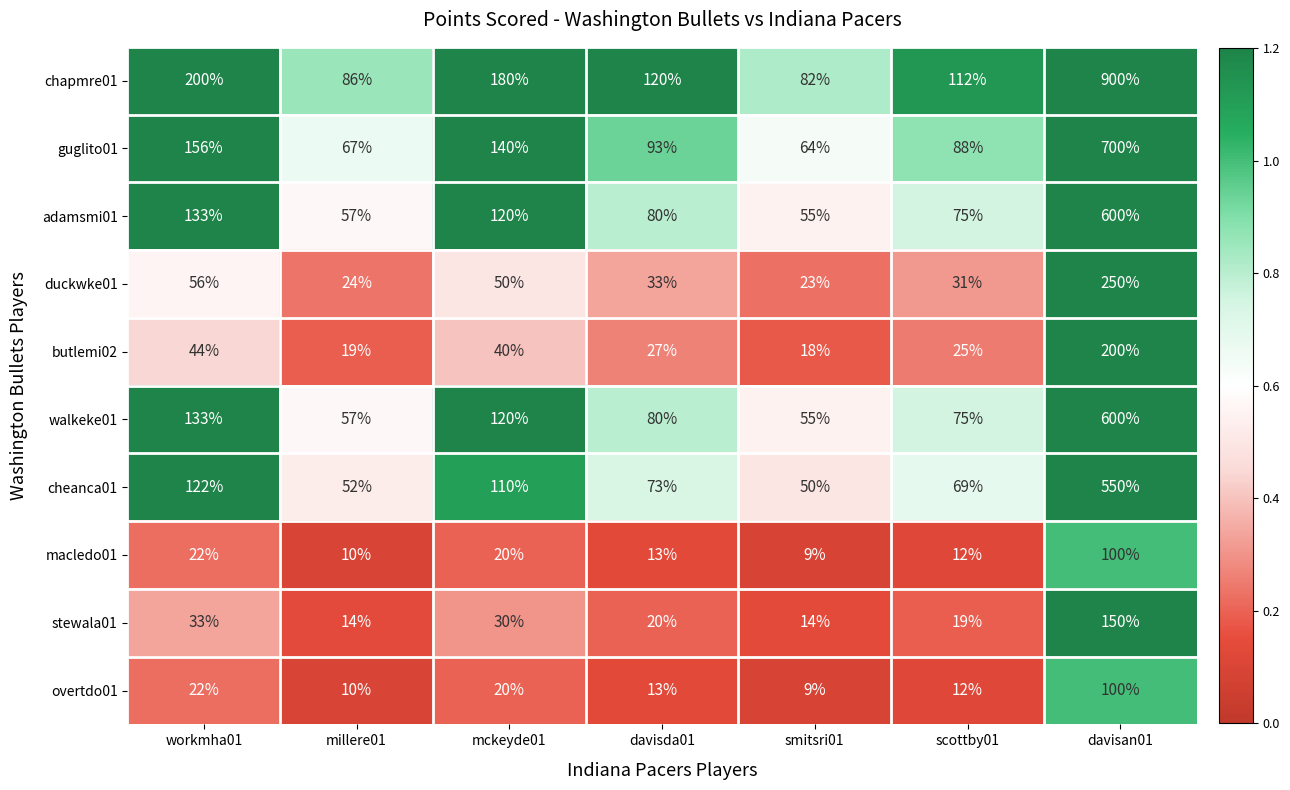

Rank the categories by adamsmi01 value from highest to lowest.

davisan01, workmha01, mckeyde01, davisda01, scottby01, millere01, smitsri01